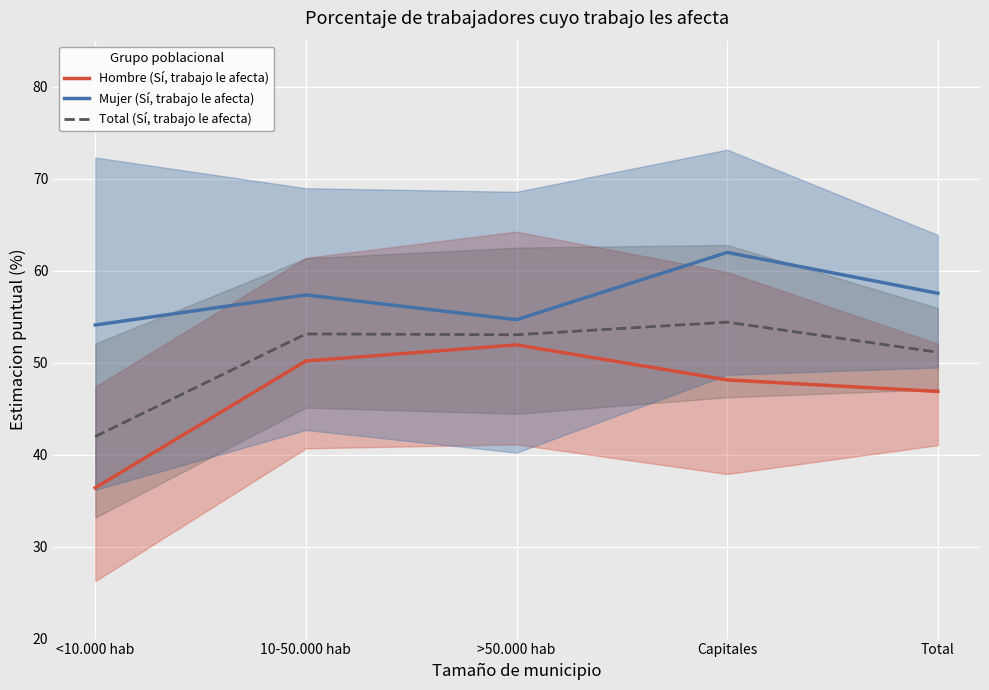

What is the spread (max minus min) of values at <10.000 hab?

17.7